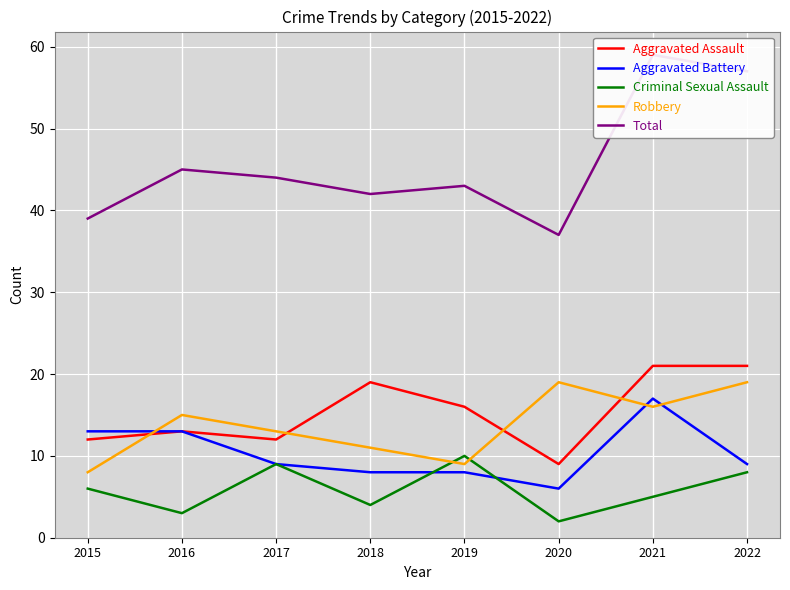

At which label does Total reach its minimum?

2020